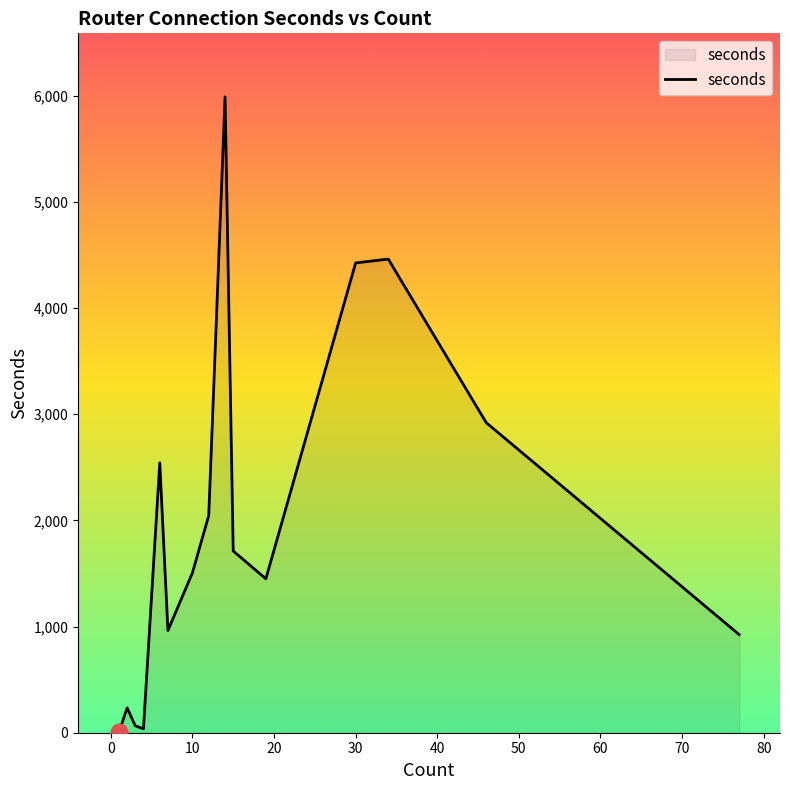

How many interior local peaks (higher than both neighbors) does the data have?

4